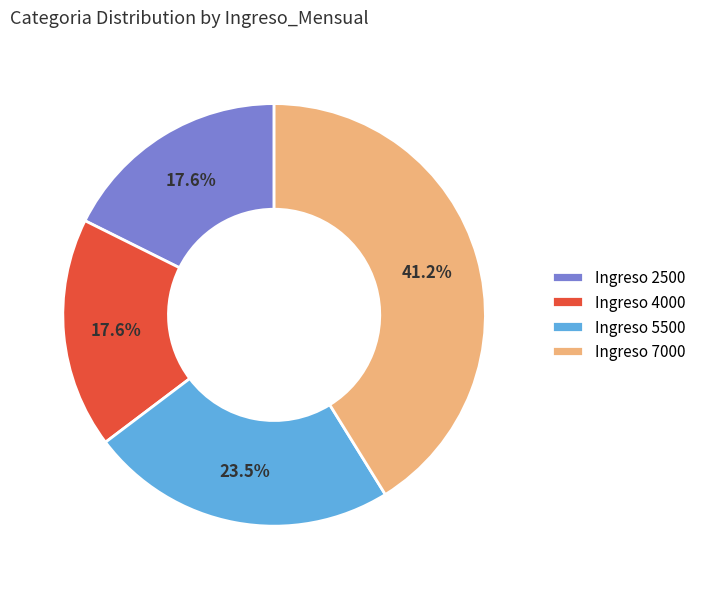

Count the number of slices in the pie.

4